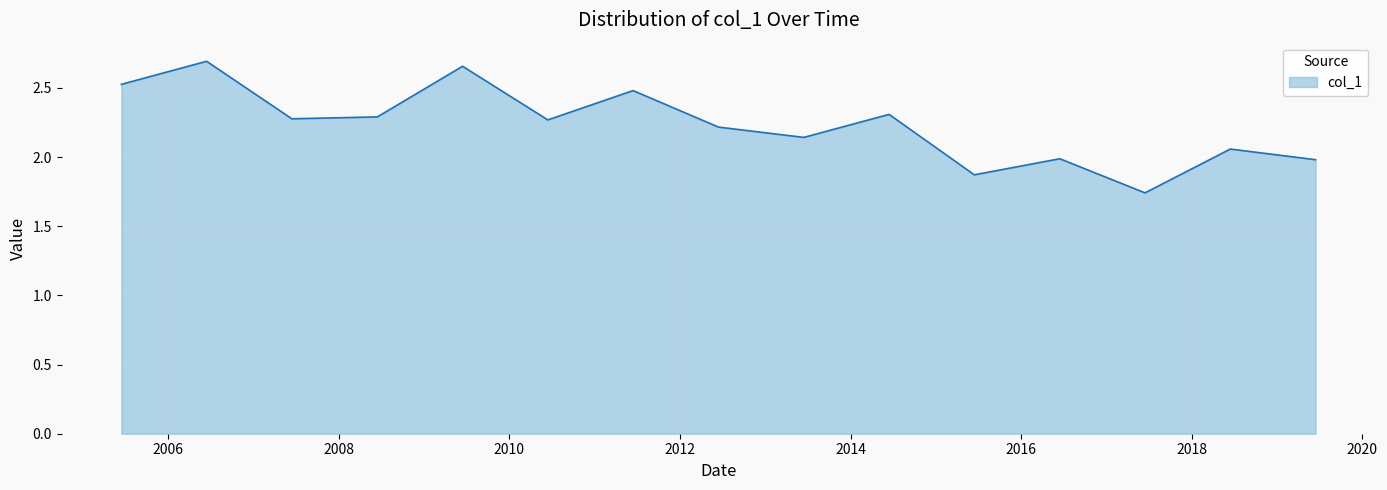

What is the difference between the maximum and minimum values?

1.0